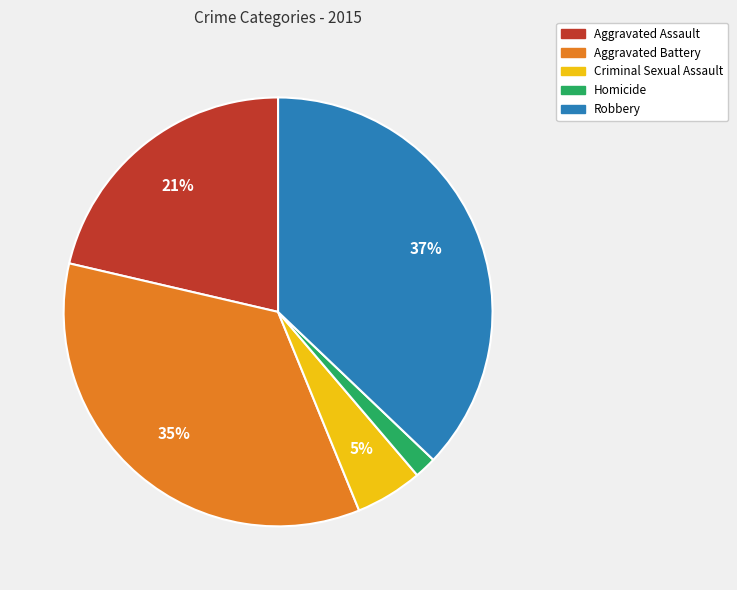

Does Robbery represent more than half of the total?

No